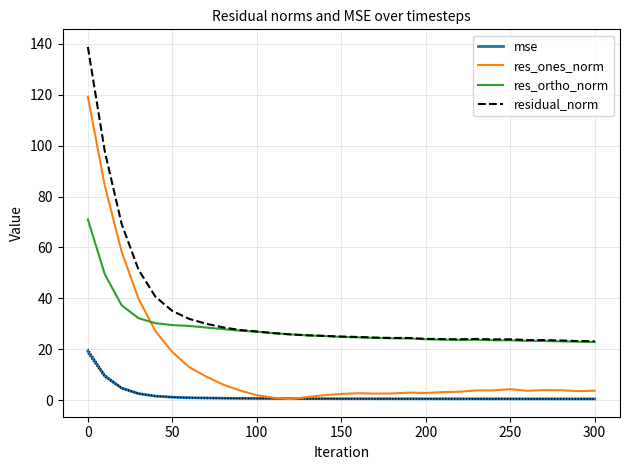

What value does the mse series have at 0?

19.2